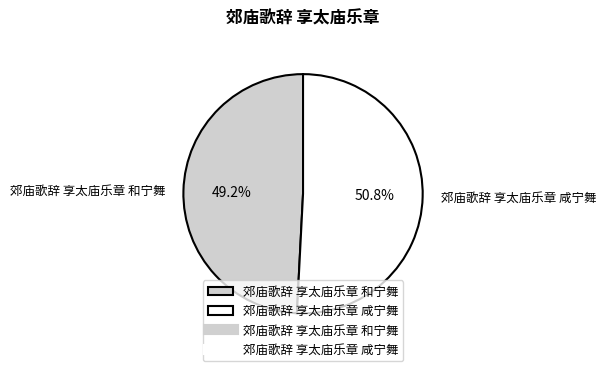

How much of the chart is everything except 郊庙歌辞 享太庙乐章 咸宁舞?

49.2%